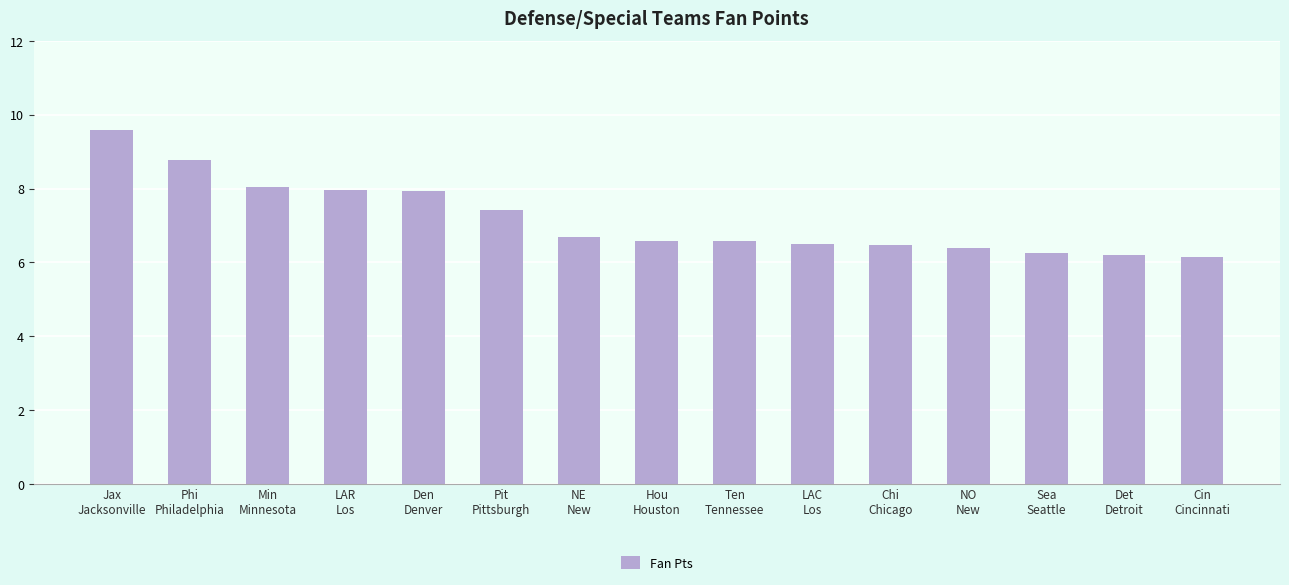

True or false: the data shows 10.4 at NO
New.

False